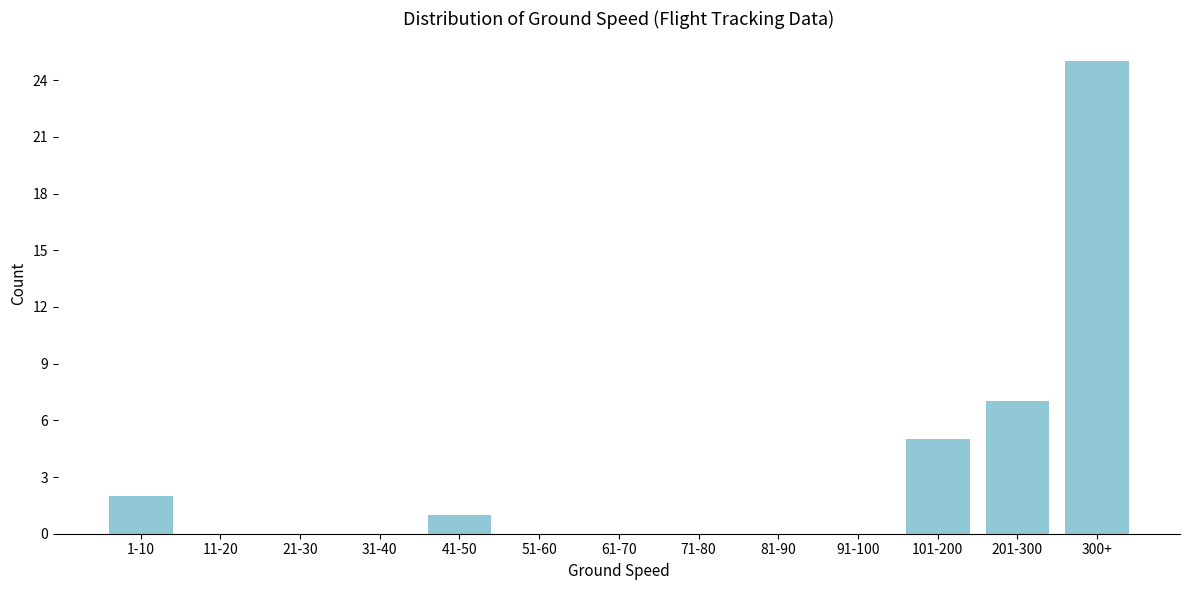

Reading left to right, list all the values displayed in this chart.

1-10=2	11-20=0	21-30=0	31-40=0	41-50=1	51-60=0	61-70=0	71-80=0	81-90=0	91-100=0	101-200=5	201-300=7	300+=25